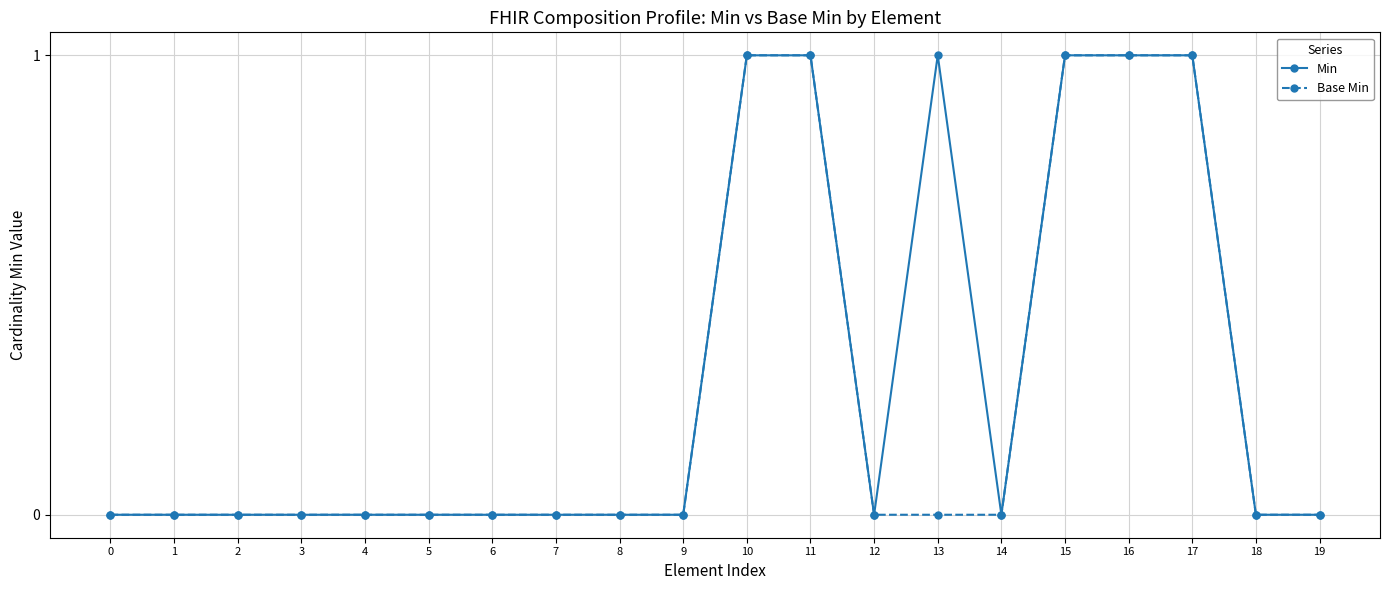

Count the number of data series in this chart.

2